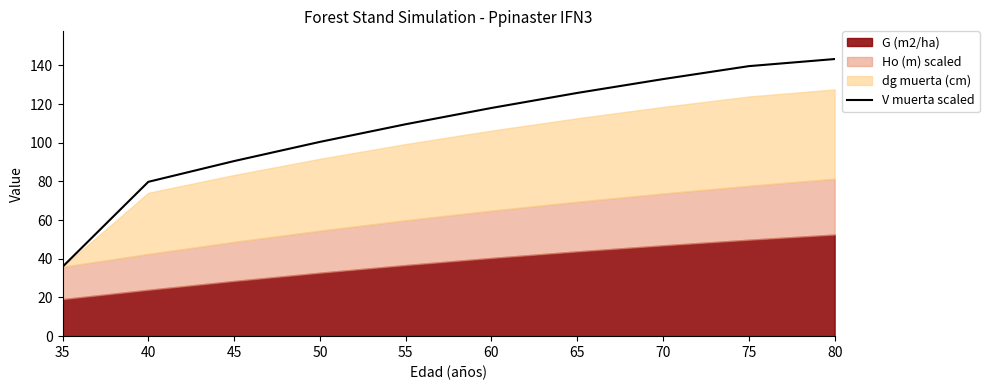

What is the maximum value shown in the chart?

143.3